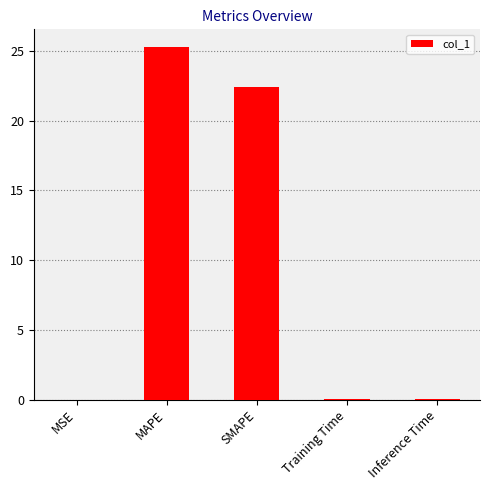

The value at Training Time is 0.0. True or false?

True